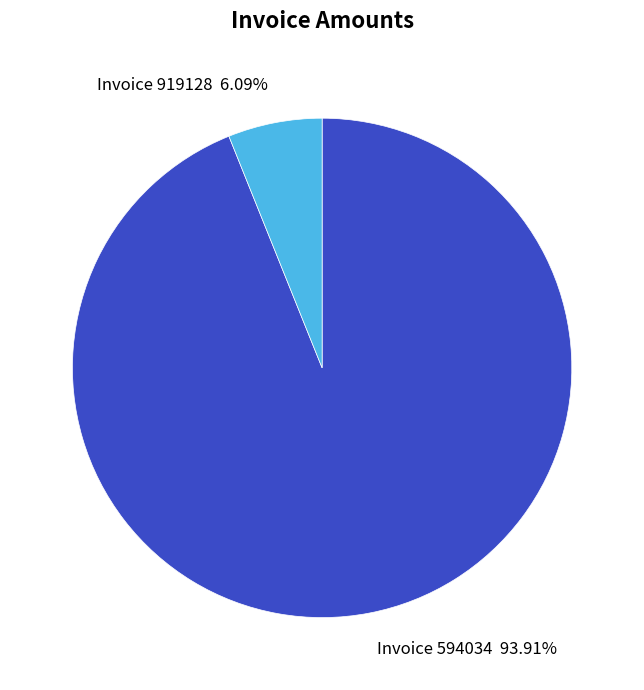

Does any single category account for the majority?

Yes